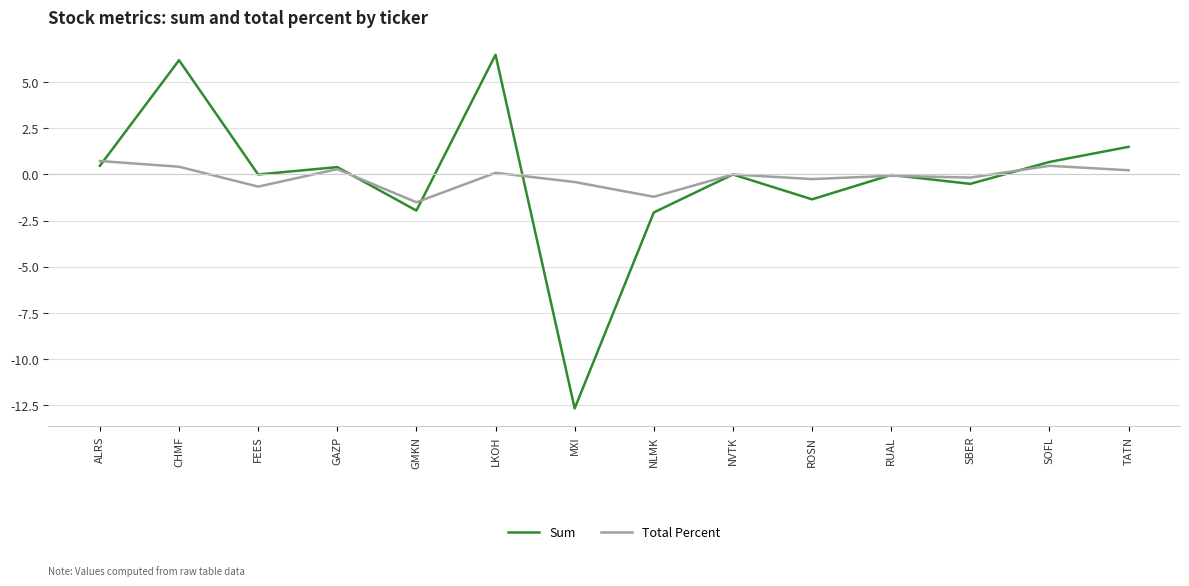

What position from the right is NVTK?

6